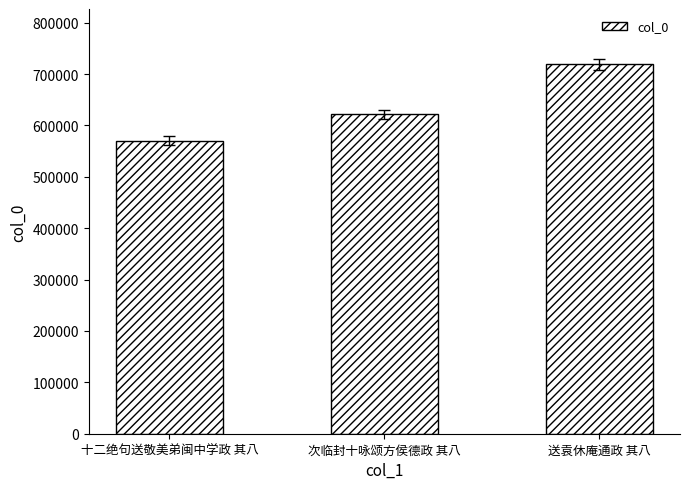

Reading right to left, extract all data points from this chart.

送袁休庵通政 其八=718932	次临封十咏颂方侯德政 其八=621536	十二绝句送敬美弟闽中学政 其八=570704